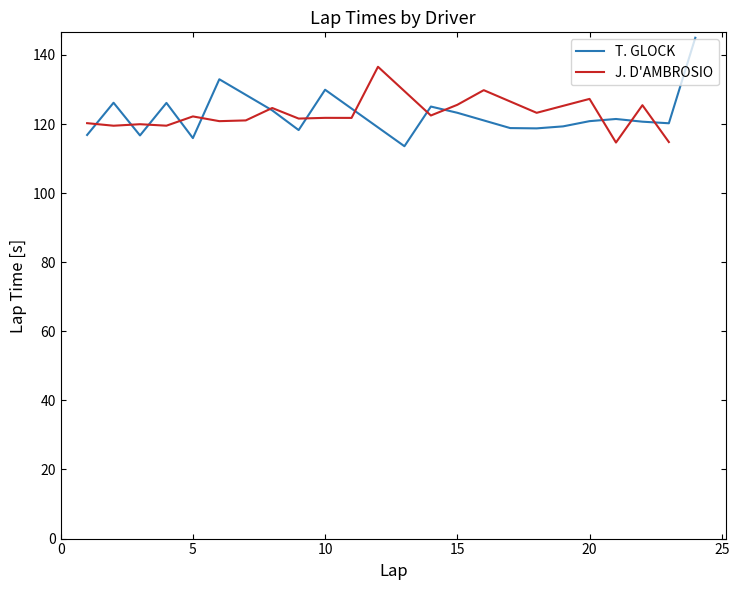

Reading left to right, what are all the values shown in this chart?

T. GLOCK: 116.8	126.2	116.7	126.1	115.9	133.0	124.0	118.3	129.9	113.6	125.1	123.3	118.8	118.7	119.3	120.8	121.5	120.7	120.2	145.0
J. D'AMBROSIO: 120.3	119.5	120.0	119.5	122.2	120.8	121.1	124.6	121.6	121.8	121.8	136.6	122.5	125.6	129.8	123.3	127.3	114.6	125.5	114.8